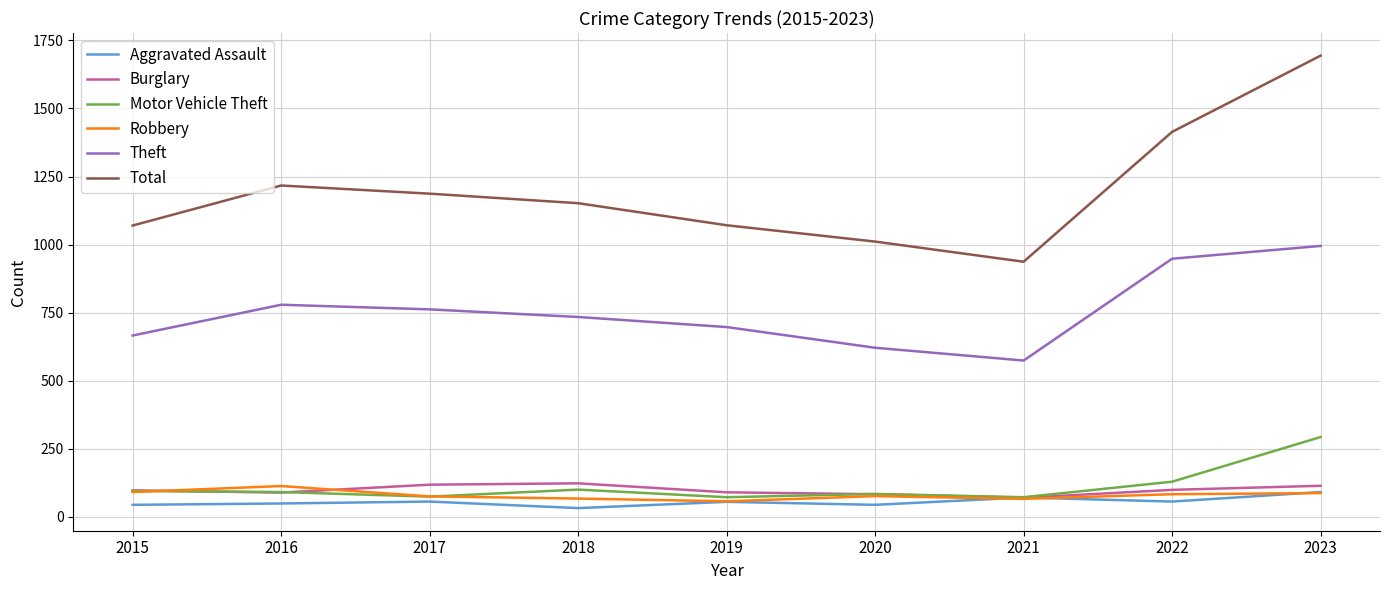

Is it true that Robbery equals 57 at 2019?

True